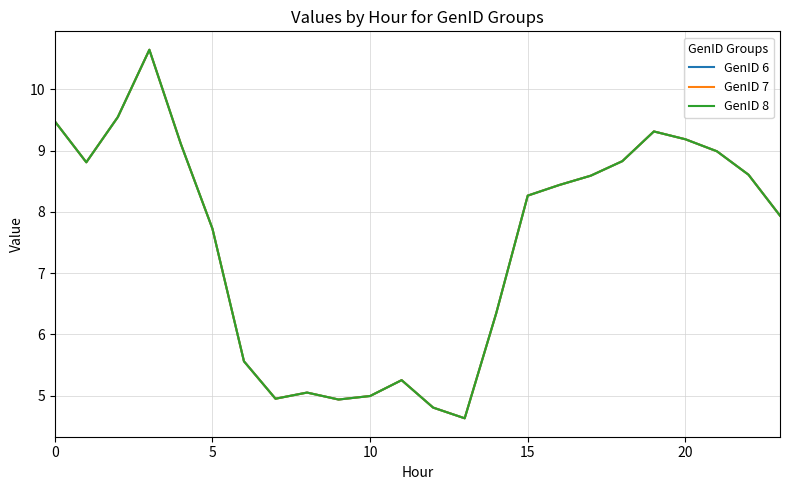

Which category has the lowest value across all series?

13